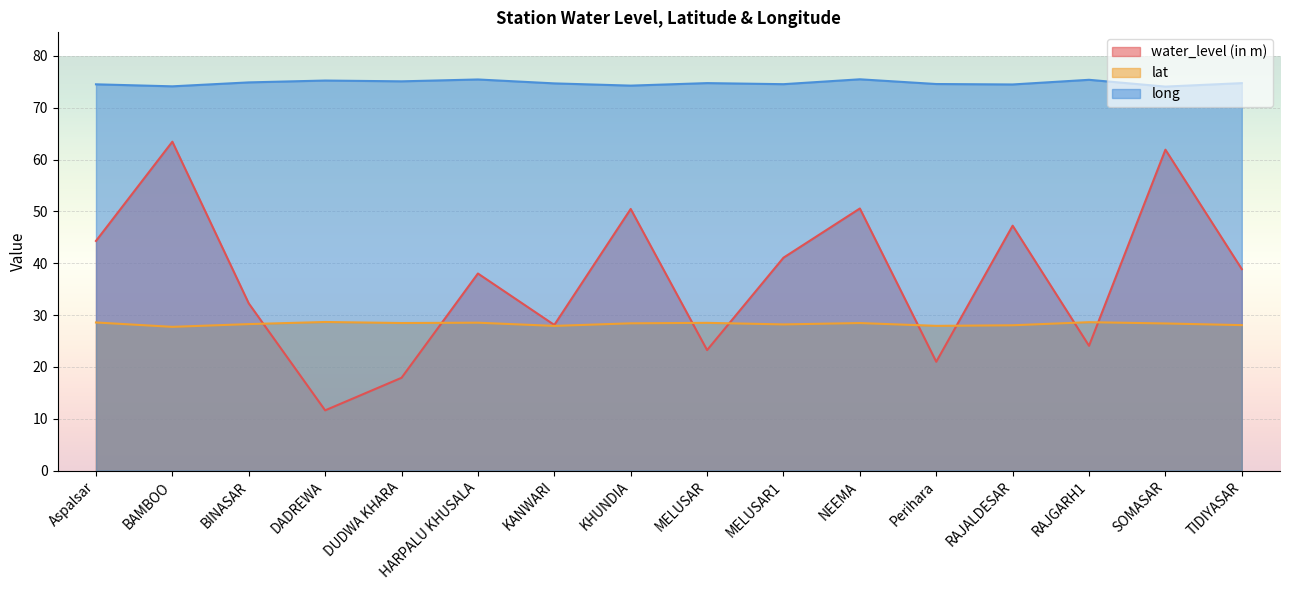

What is the highest value of the lat series?

28.7